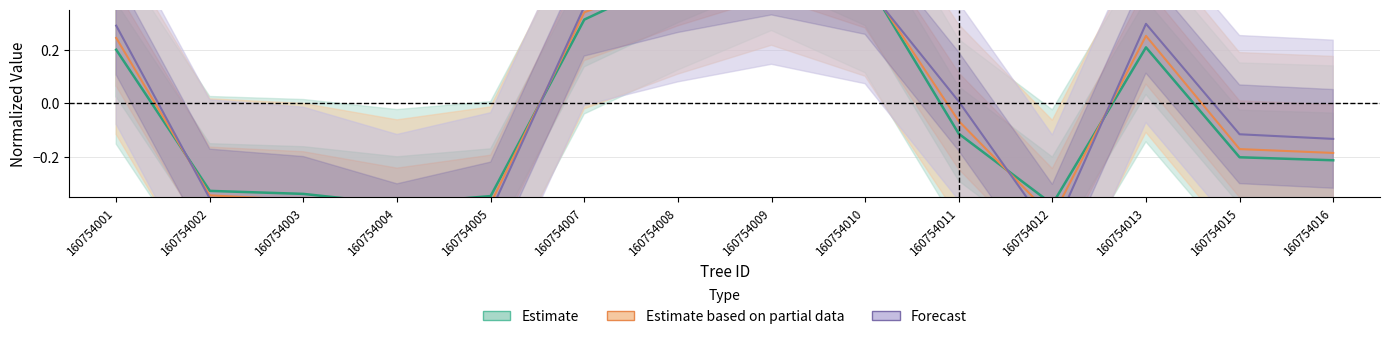

Does the chart have visible grid lines?

Yes